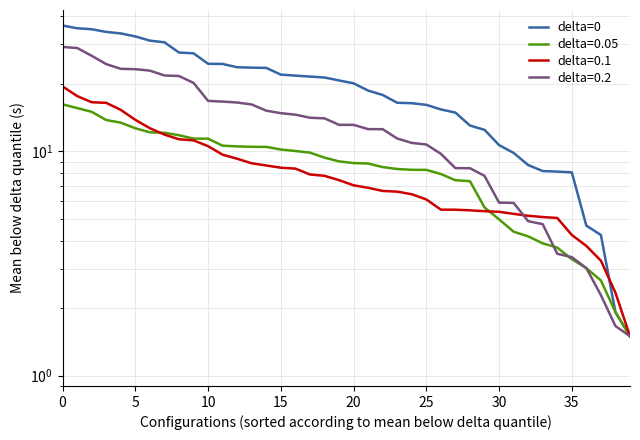

The chart shows a value of 36.4 at 0. True or false?

True